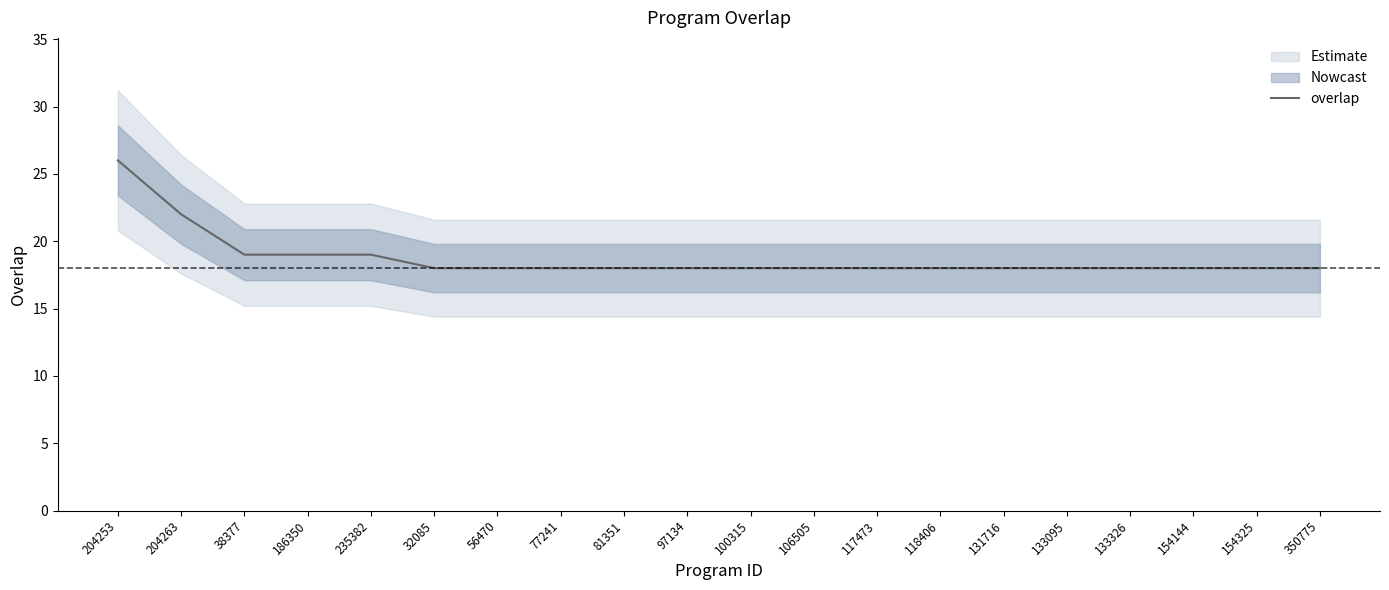

List the labels in order of value, largest first.

204253, 204263, 38377, 186350, 235382, 32085, 56470, 77241, 81351, 97134, 100315, 106505, 117473, 118406, 131716, 133095, 133326, 154144, 154325, 350775